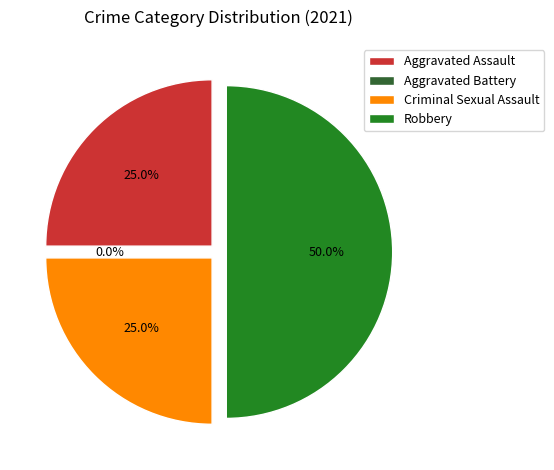

To the nearest percent, what is the difference between the largest and smallest slice percentages?

50%